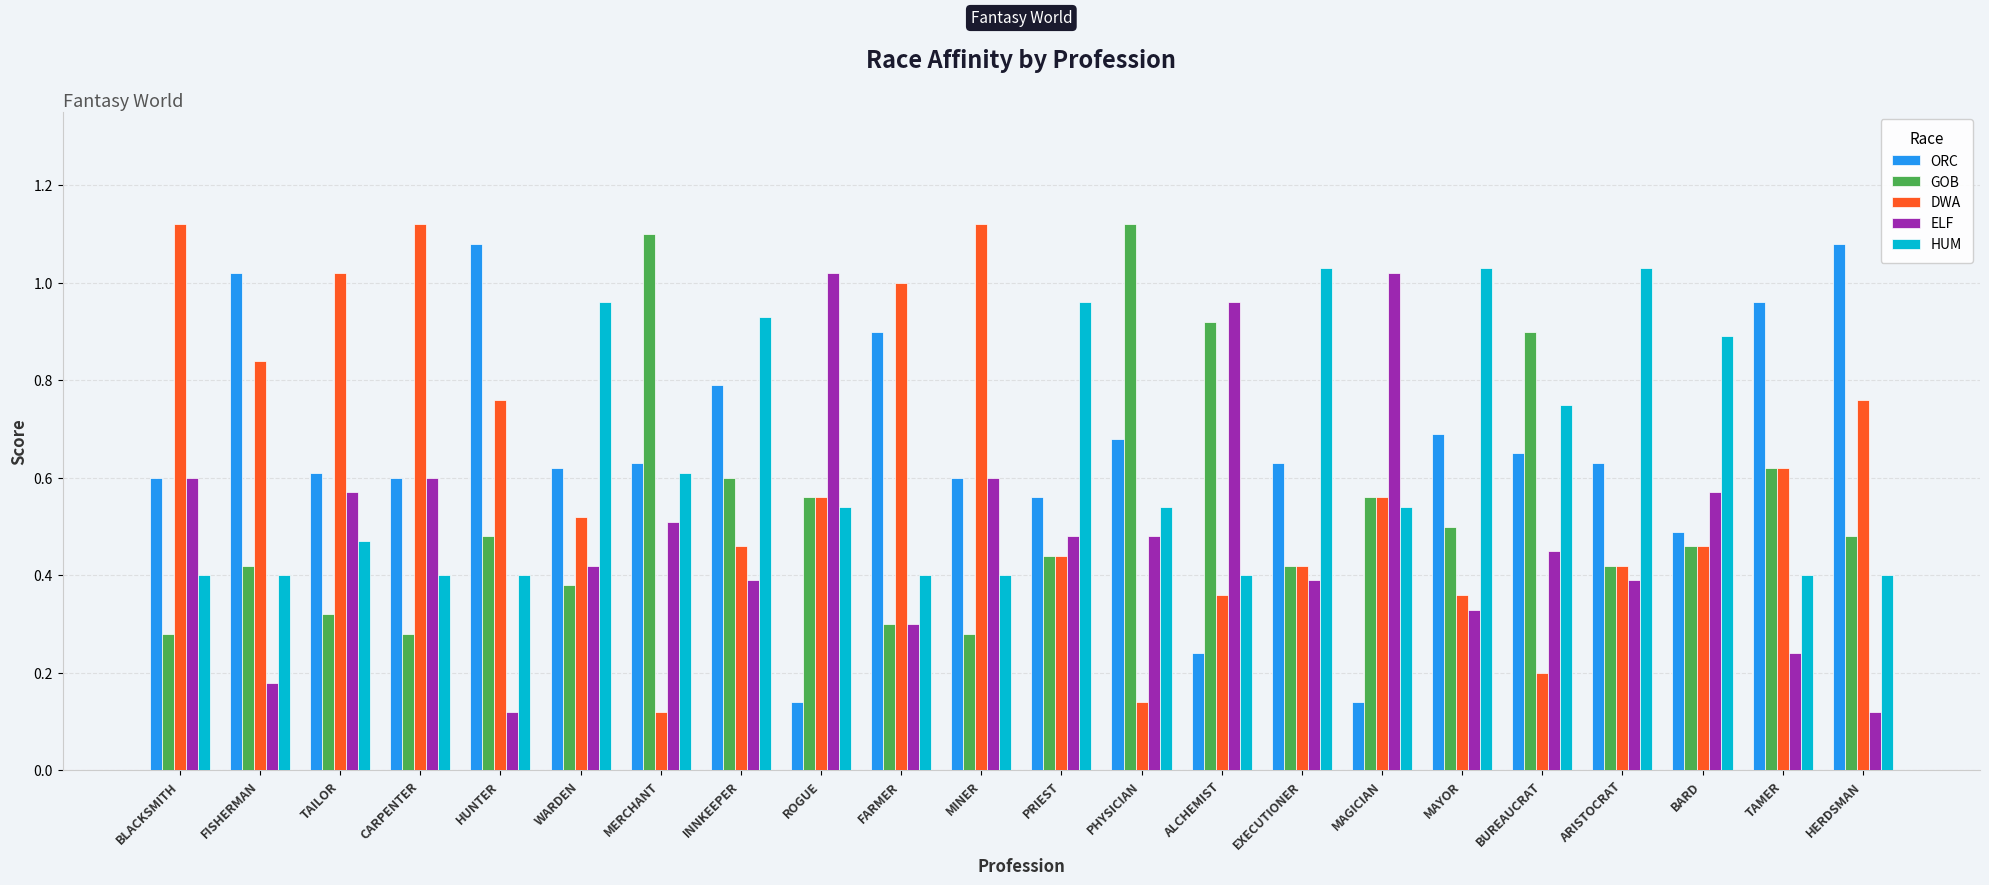

At which category is the sum across all series the highest?

INNKEEPER